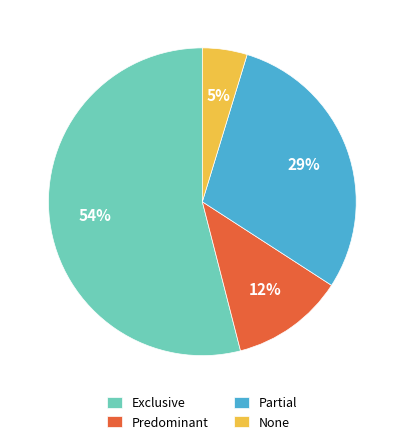

To the nearest percent, what is the combined percentage of None and Predominant?

17%